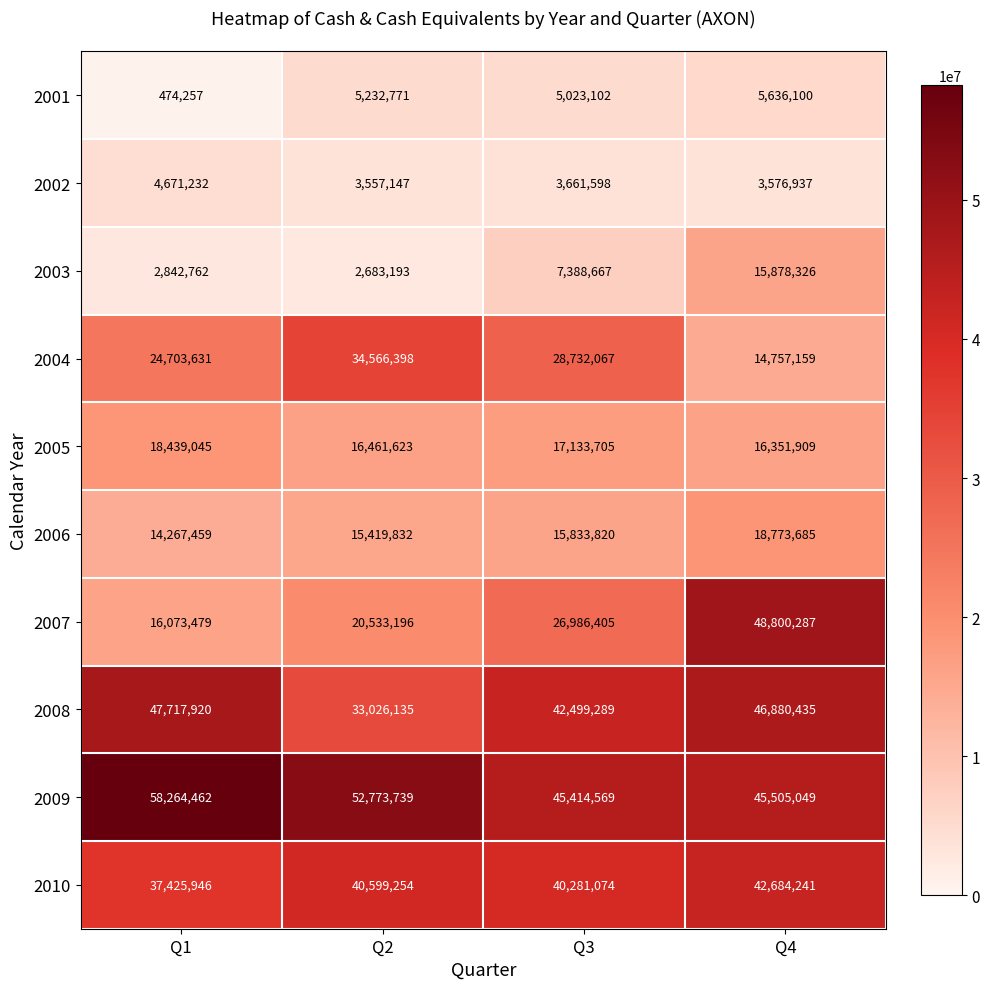

What is the sum of all 2006 values?

64294796